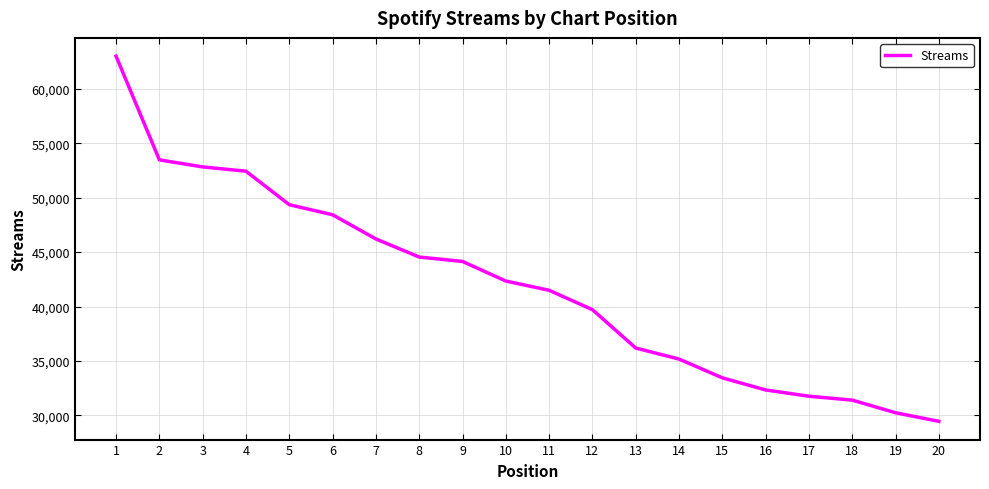

What is the sum of the values at 9 and 17?

75912